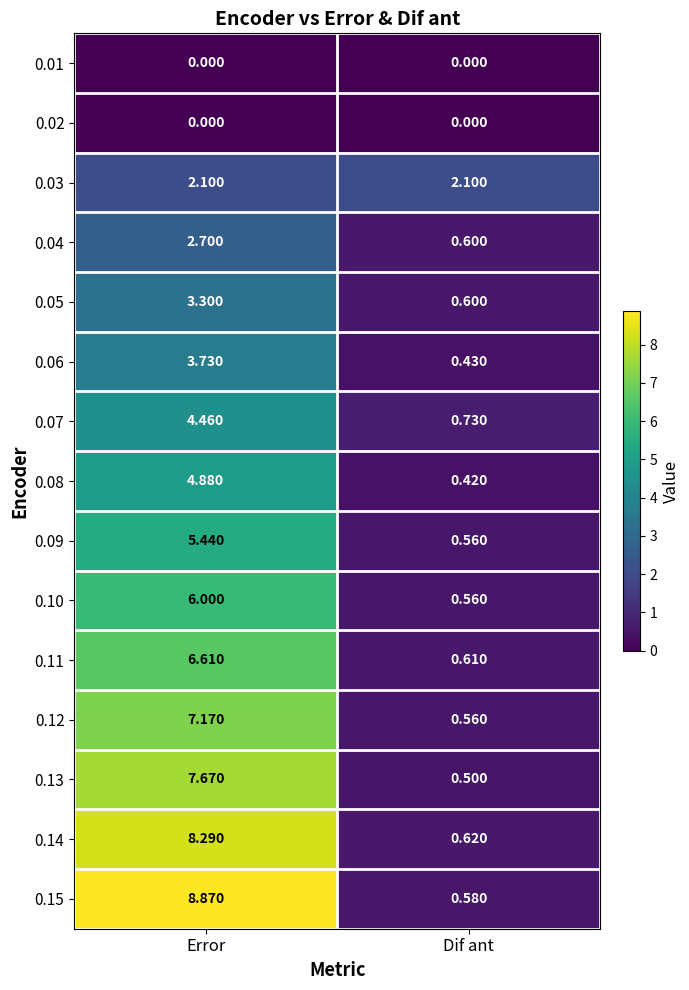

Which category has the highest value across all series?

Error